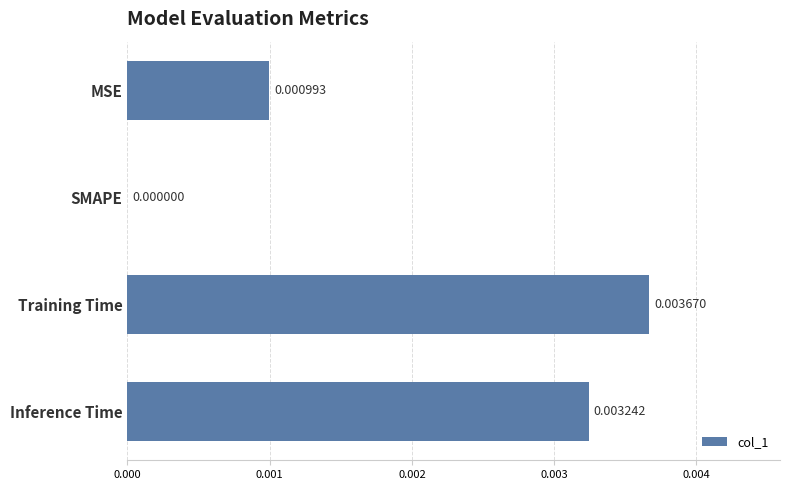

Which category has the highest value across all series?

Training Time